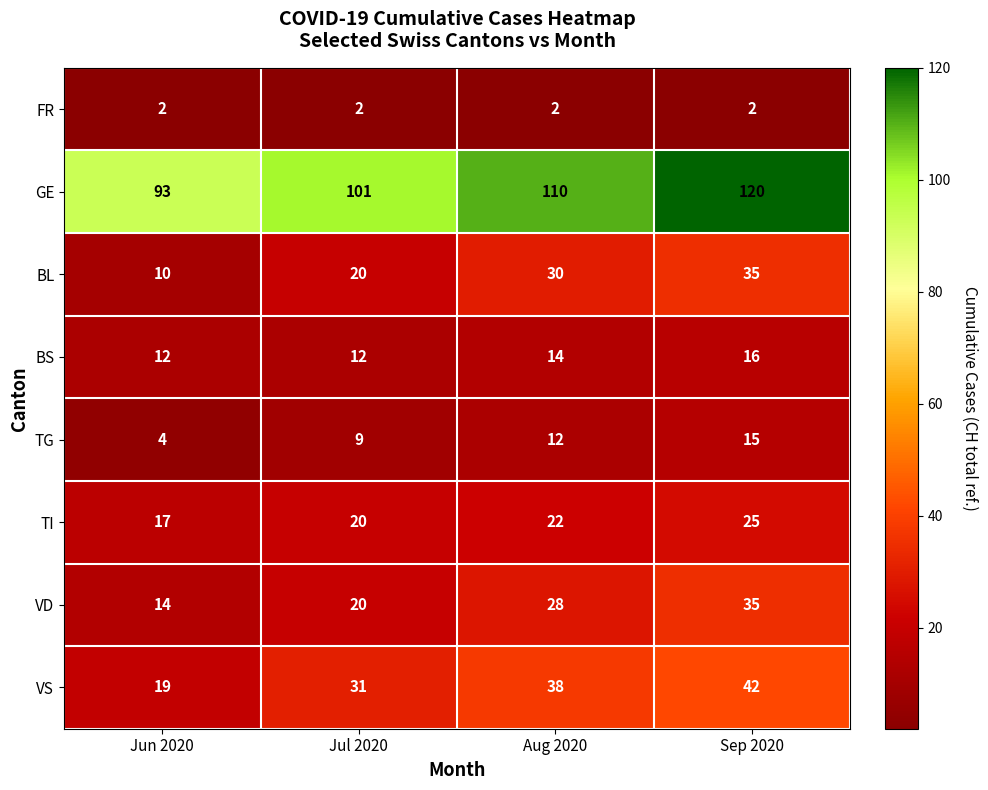

Which series has the largest range (max minus min)?

GE